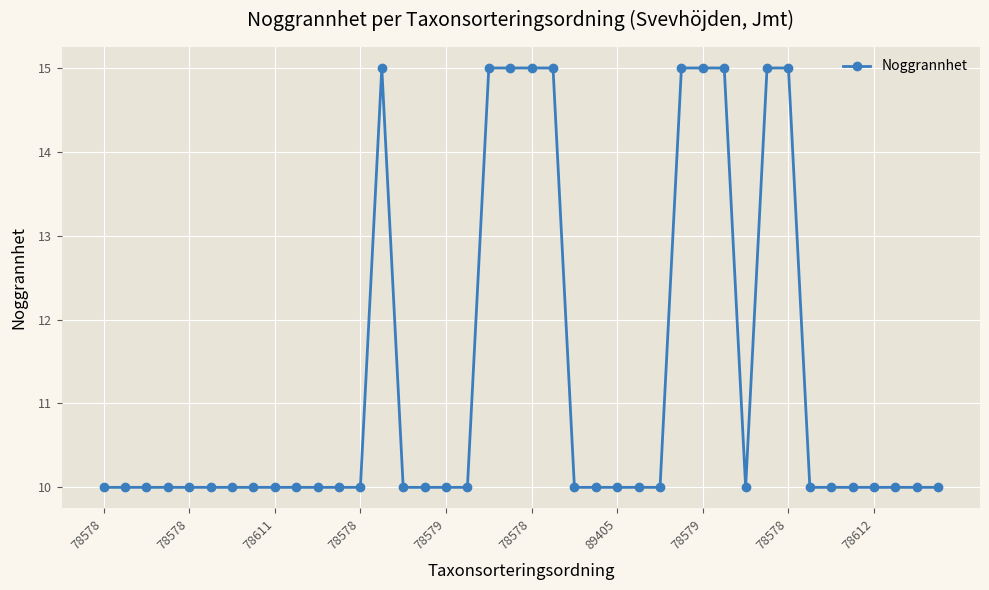

What is the difference between the second highest and minimum values?

5